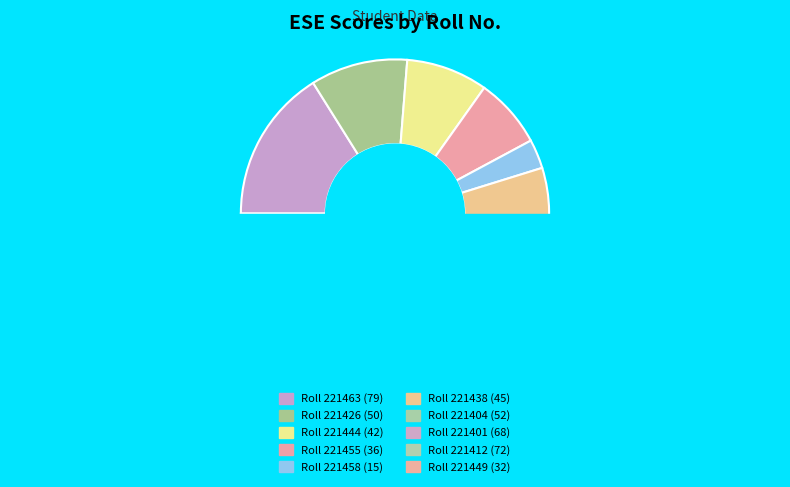

True or false: 221444 accounts for 1% of the total.

False